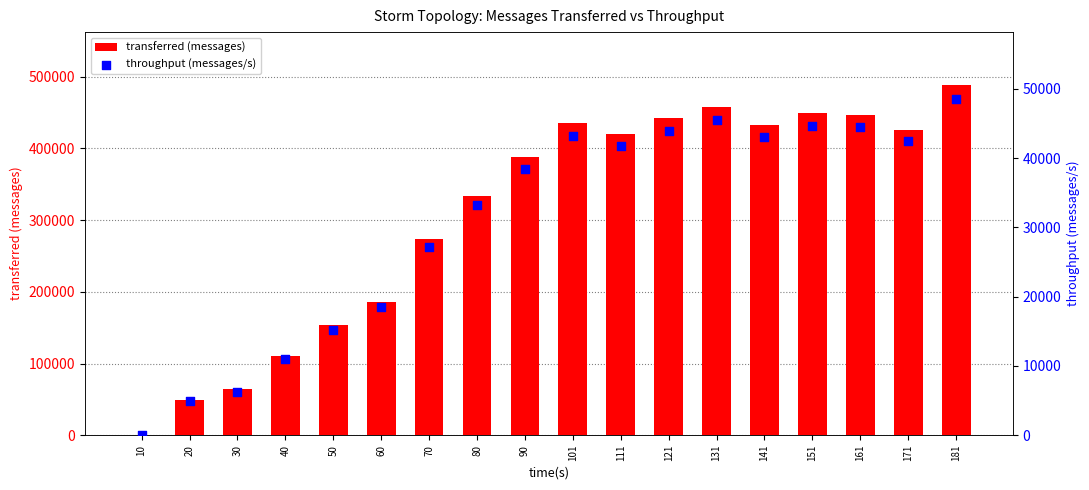

What are all the series names shown in the legend?

transferred (messages), throughput (messages/s)